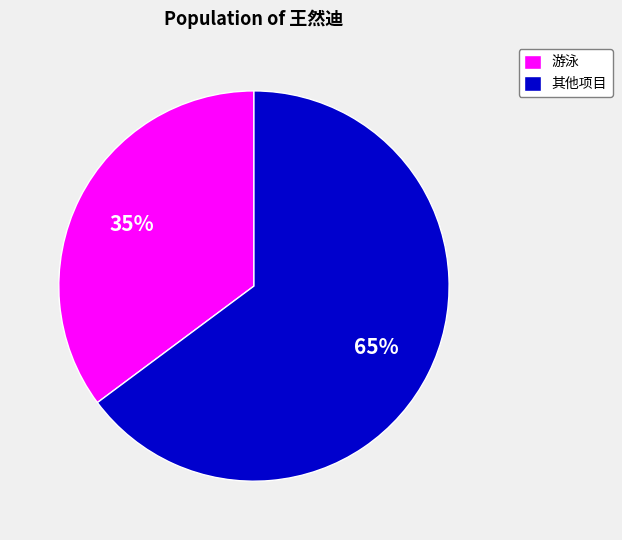

Do 游泳 and 其他项目 together represent more than half of the pie?

Yes